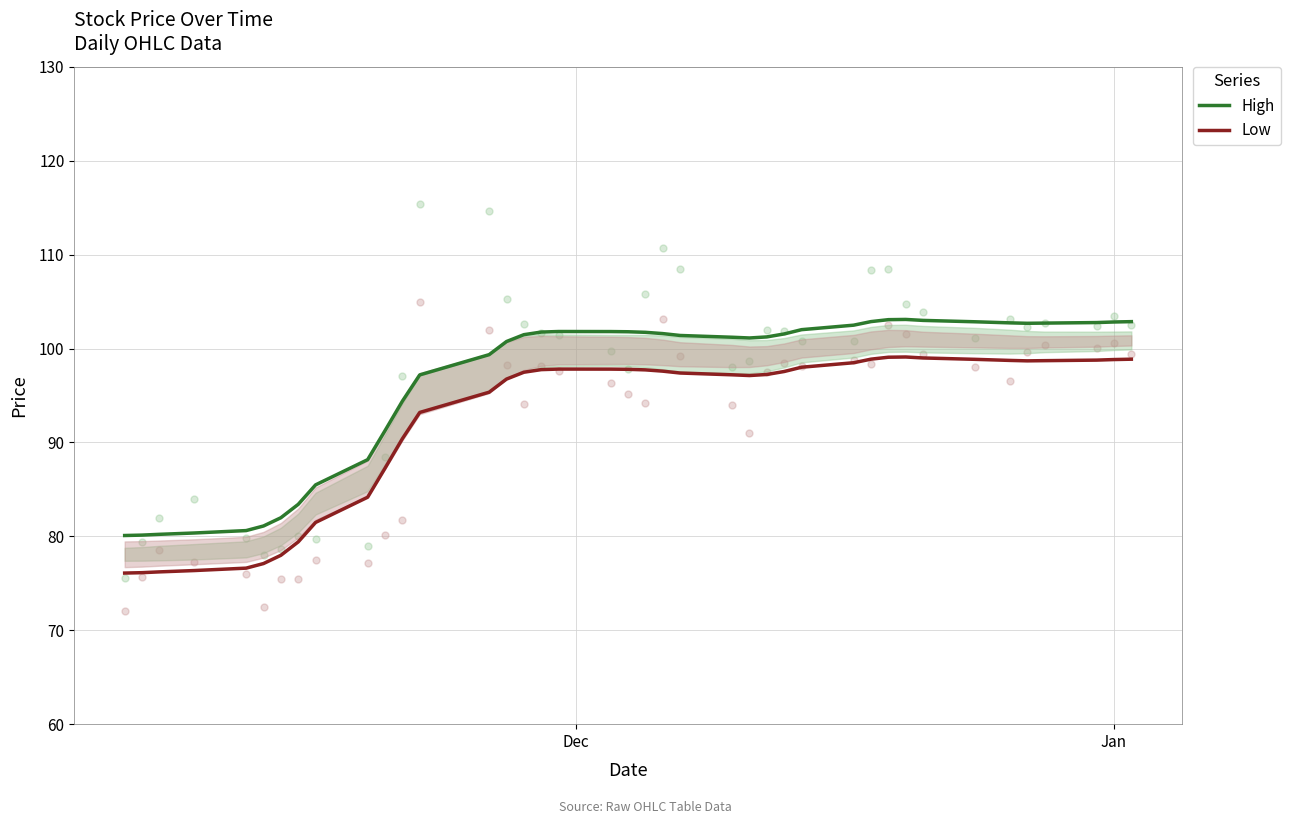

True or false: Low and High intersect in this chart.

False